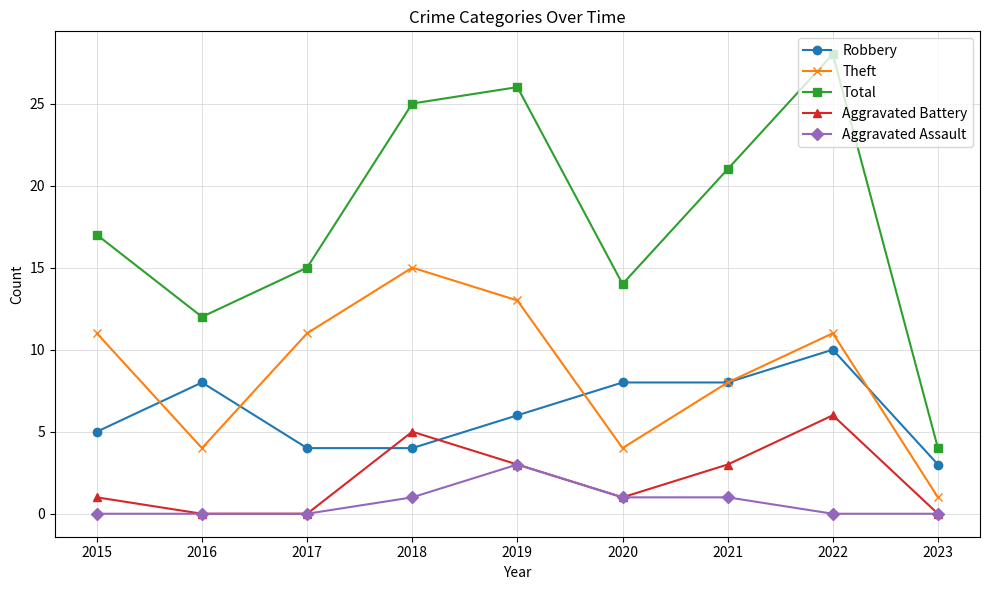

What is the value of the Aggravated Assault point at the 4th from the left?

1